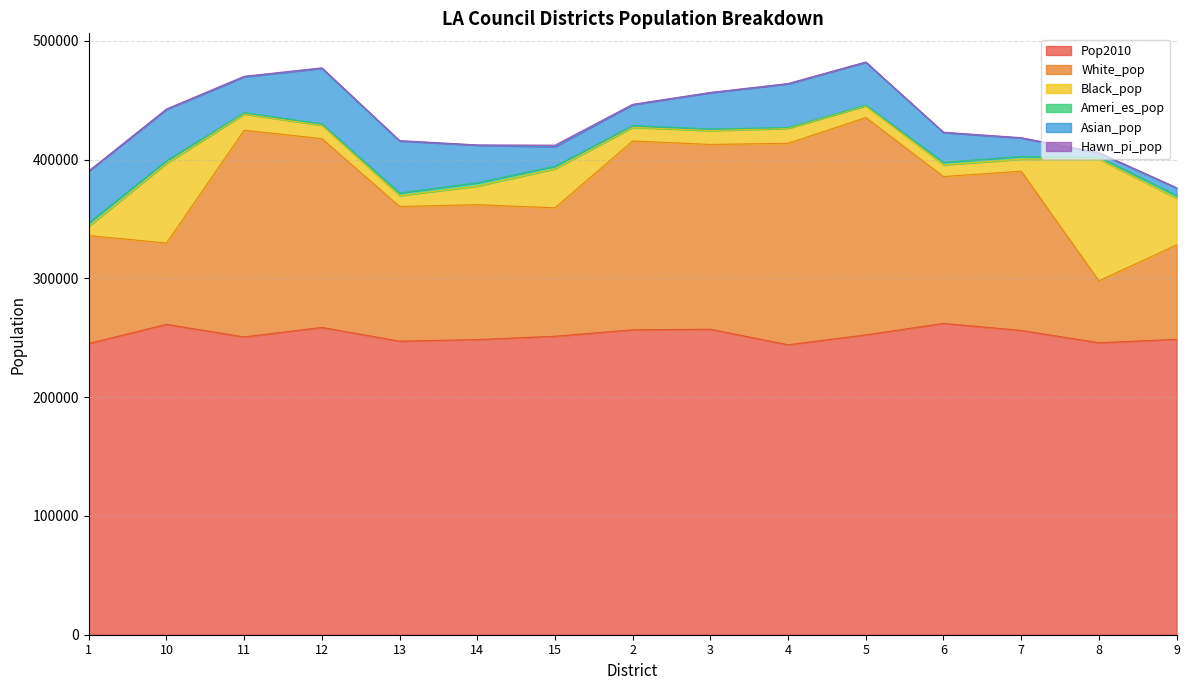

What is the label of the 13th point from the right?

11